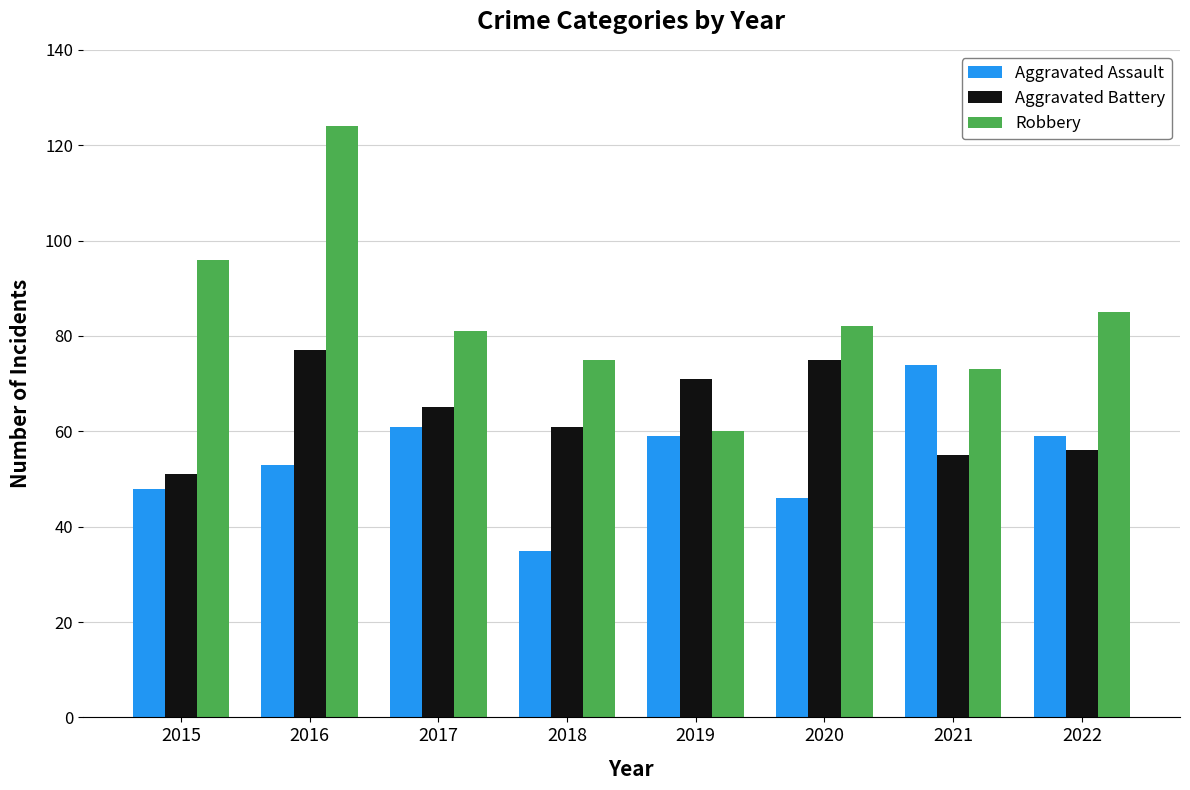

How many groups of bars are there?

8